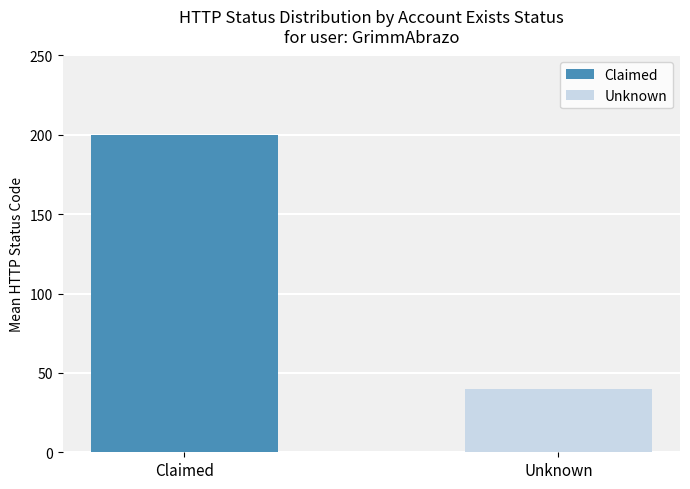

Read the value at Unknown, to the nearest 50.

50